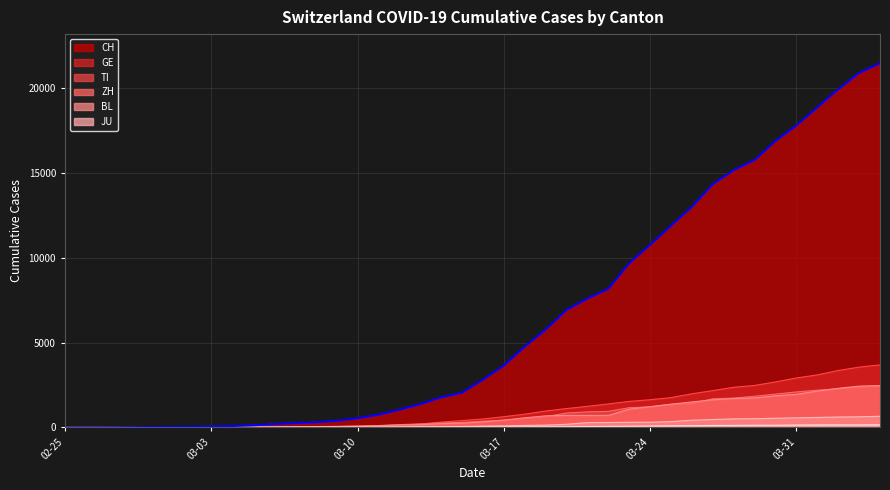

Reading right to left, what are all the values shown in this chart?

21469	20899	19933	18867	17800	16883	15767	15169	14337	13004	11890	10766	9679	8172	7598	6923	5764	4767	3651	2817	2052	1768	1373	1045	748	541	390	303	251	193	125	83	60	41	30	22	13	6	2	0